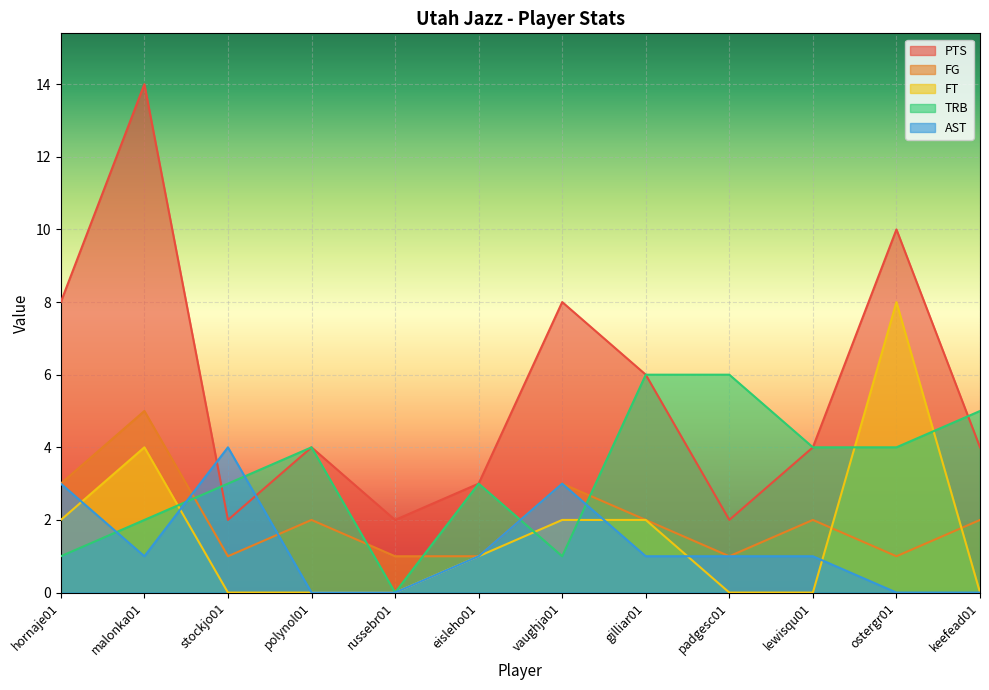

How many lines are shown in the chart?

5